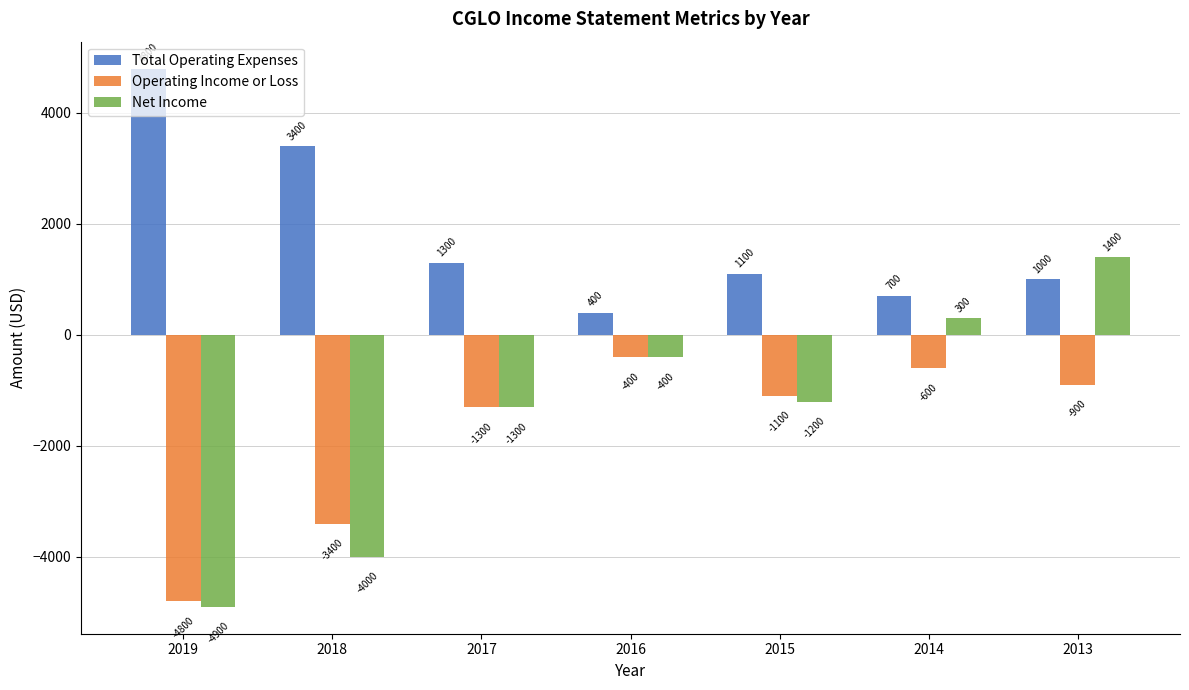

Which category has the highest value in the Total Operating Expenses series?

2019